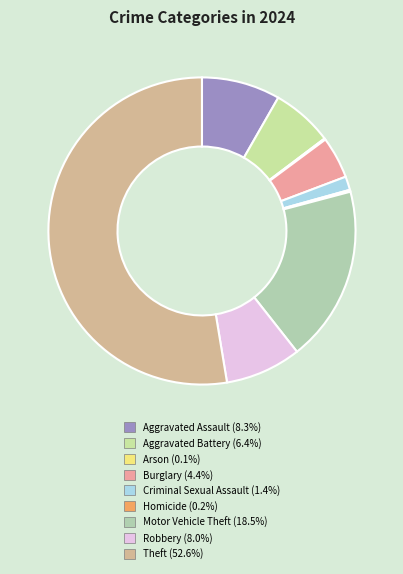

To the nearest percent, what portion does Motor Vehicle Theft represent?

19%